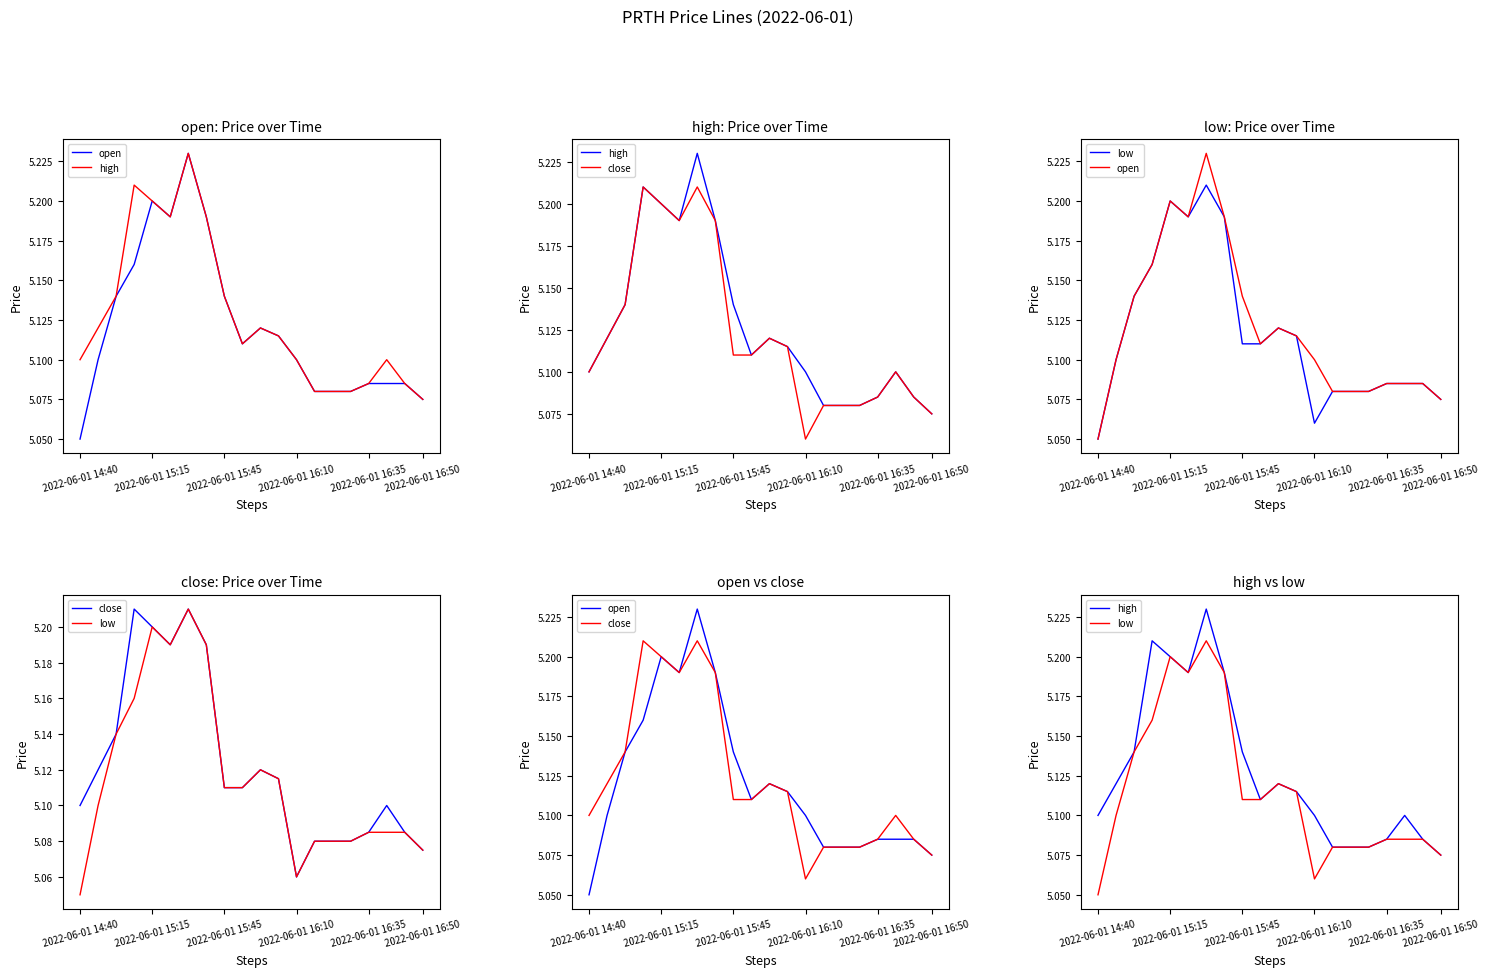

At which label is open closest to 5?

2022-06-01 14:40